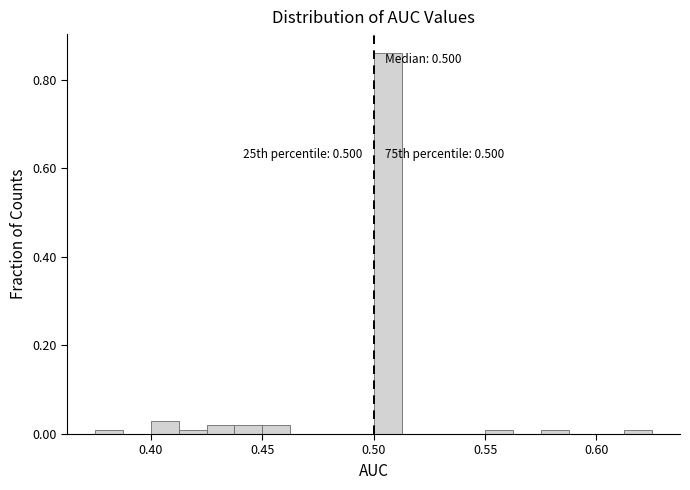

Around what value on the x-axis is the tallest bar? Give the approximate position of its centre, as read against the axis.

0.505